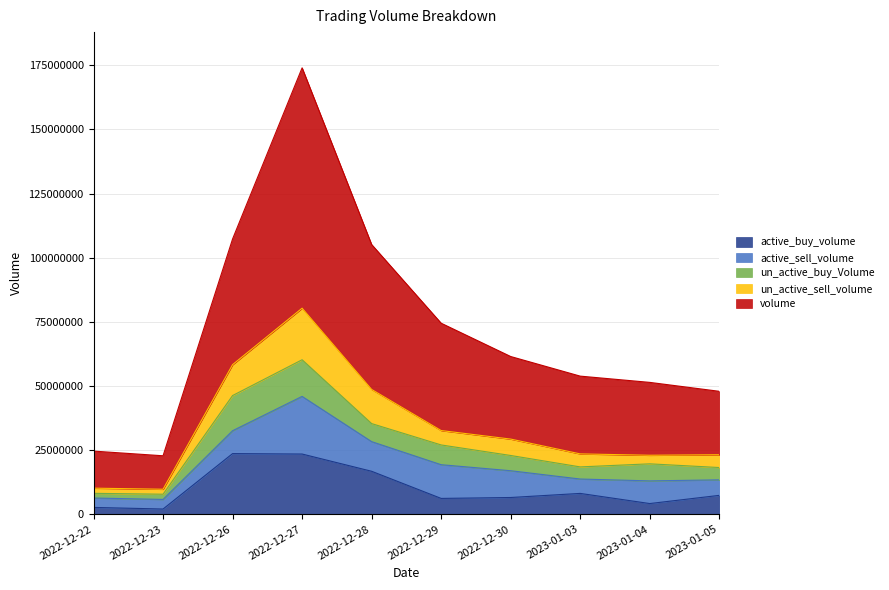

True or false: active_sell_volume and un_active_buy_Volume cross at least once.

True